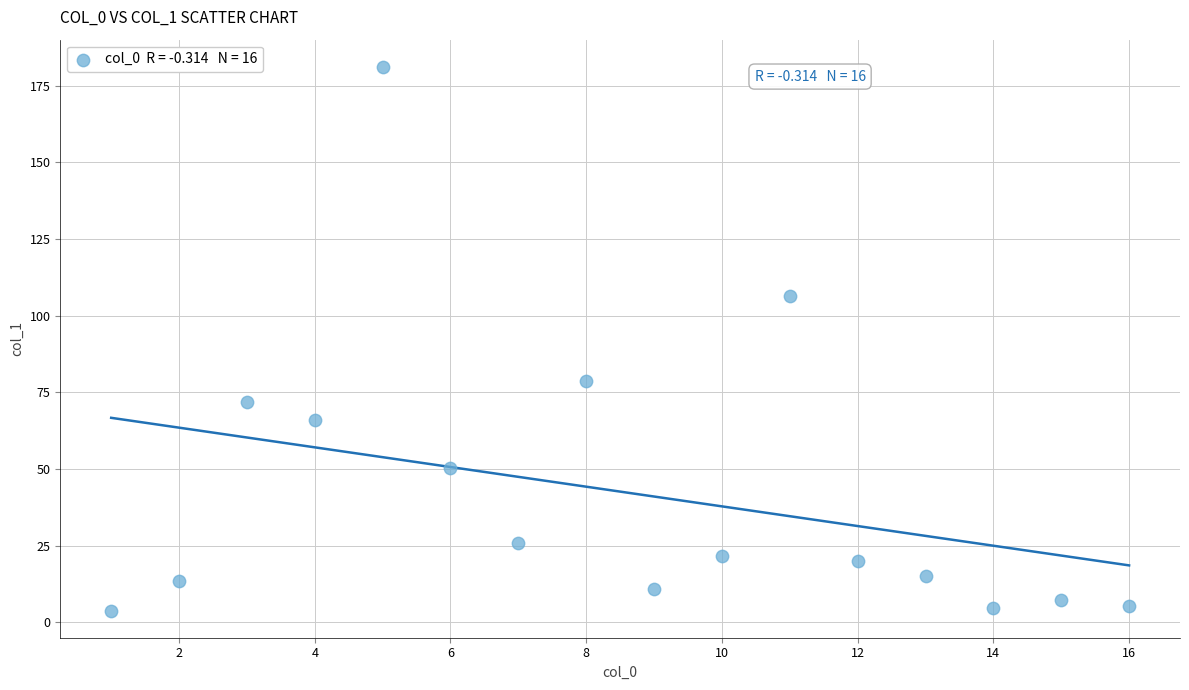

What is the range of X values (max minus min)?

15.0